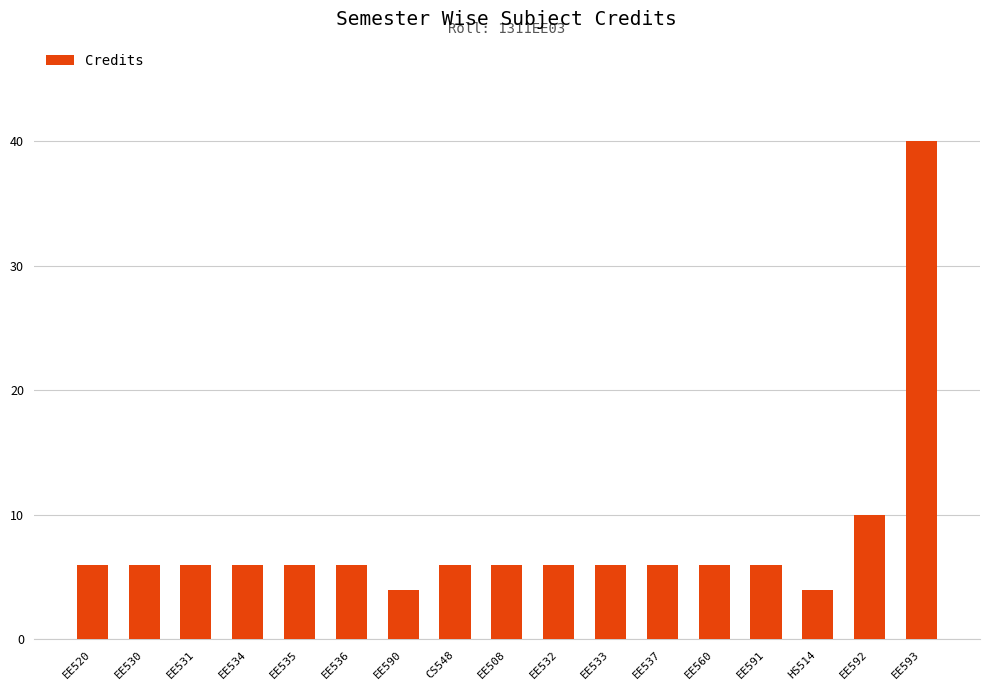

What is the sum of all values?

136